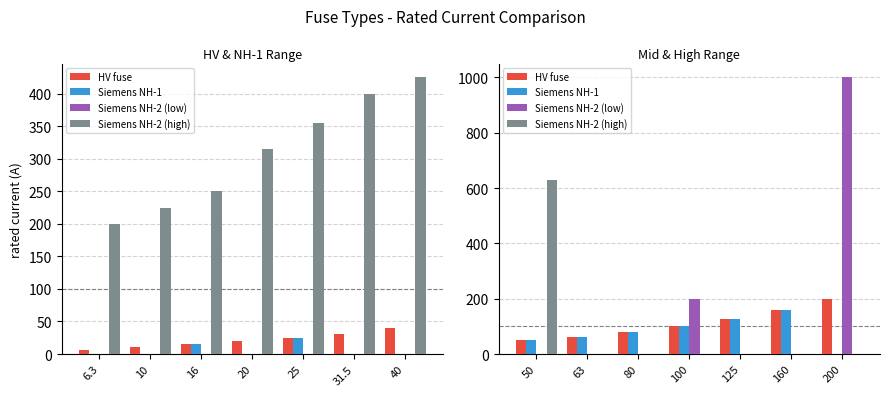

At which category is the sum across all series the highest?

200